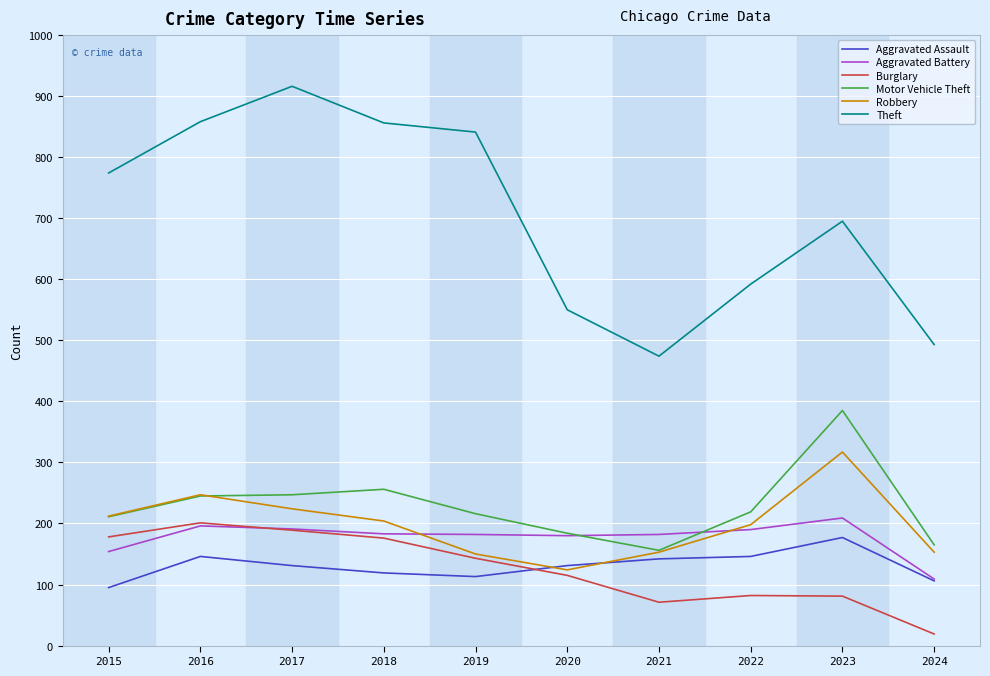

What is the total value across all series at 2021?

1178